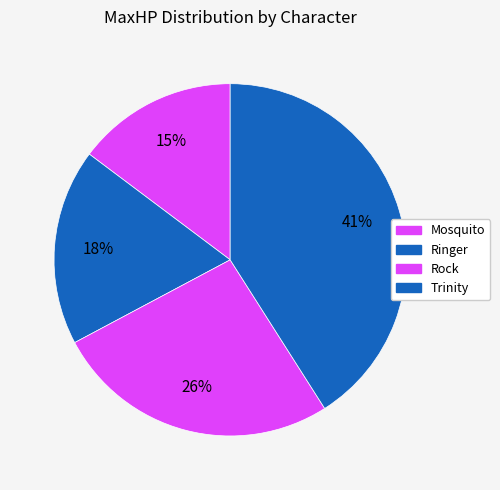

Is it true that Ringer is 18% of the pie?

True